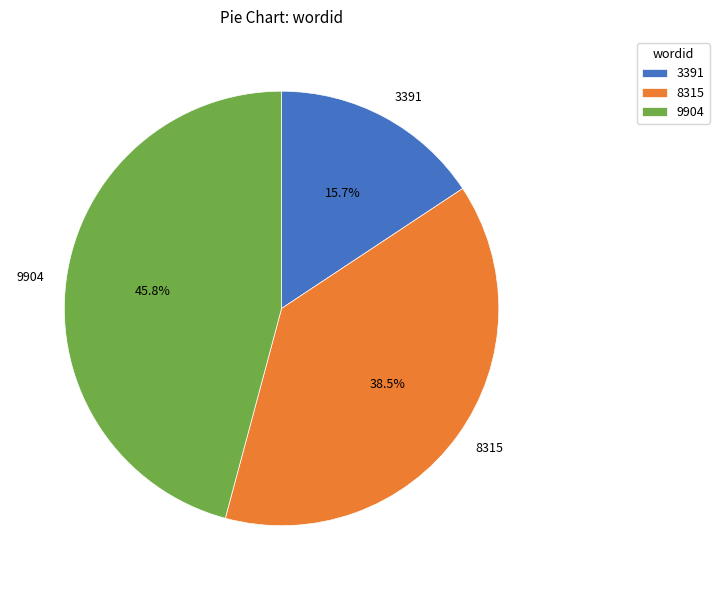

What is the smallest slice in the pie chart?

3391